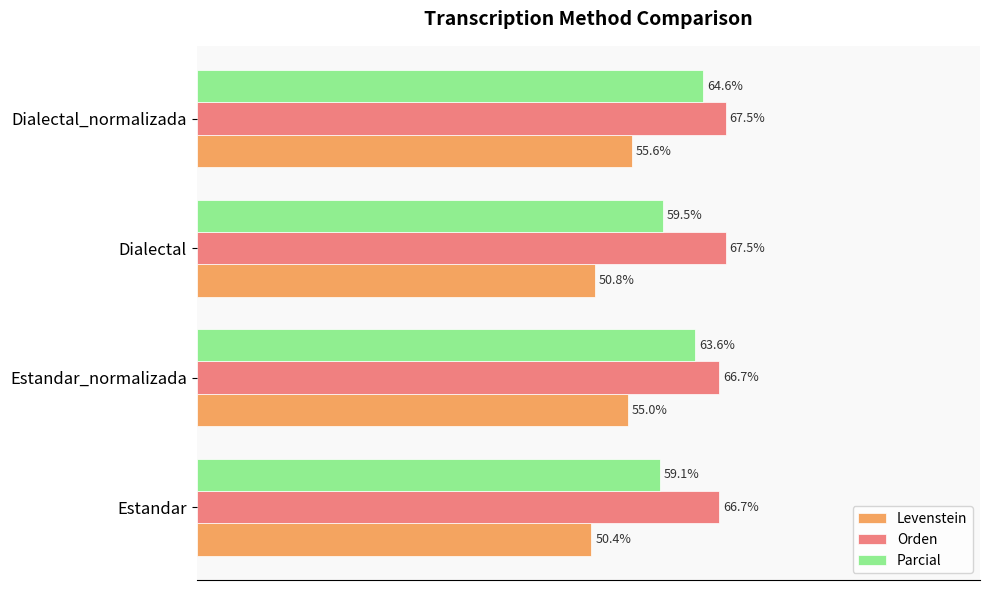

Rank the series at Dialectal_normalizada from highest to lowest value.

Orden, Parcial, Levenstein